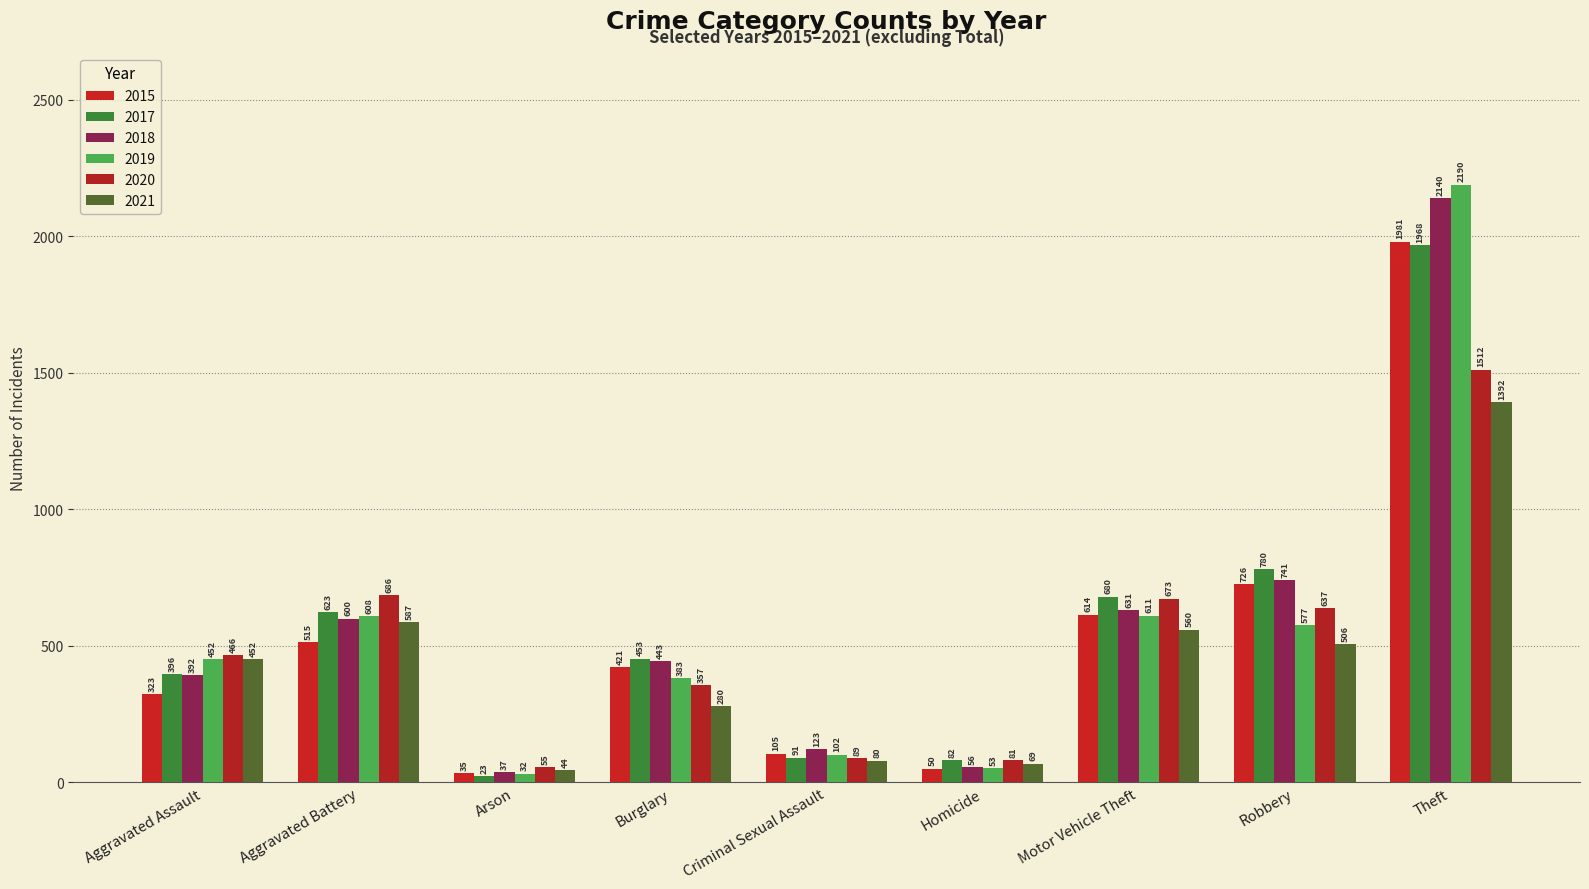

What is the difference between the 2021 values at Aggravated Assault and Homicide?

383